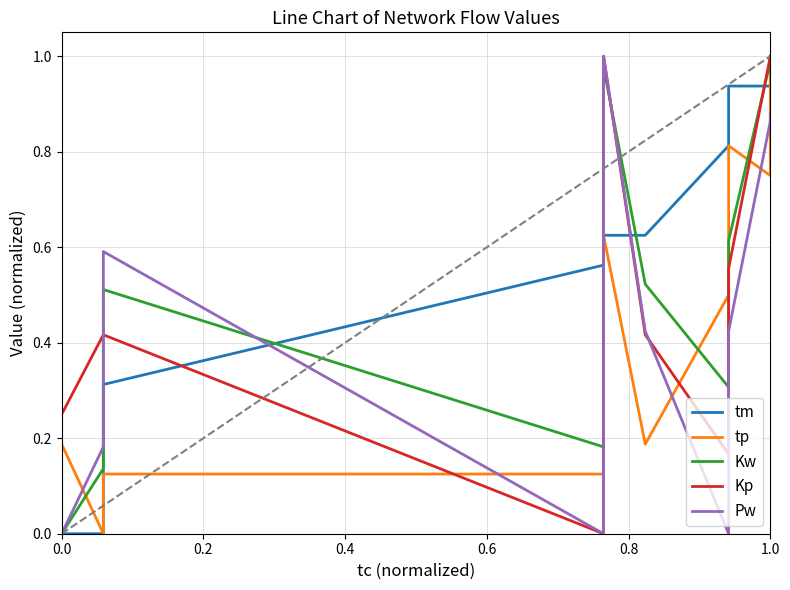

How many interior local peaks does the Kw series have?

2